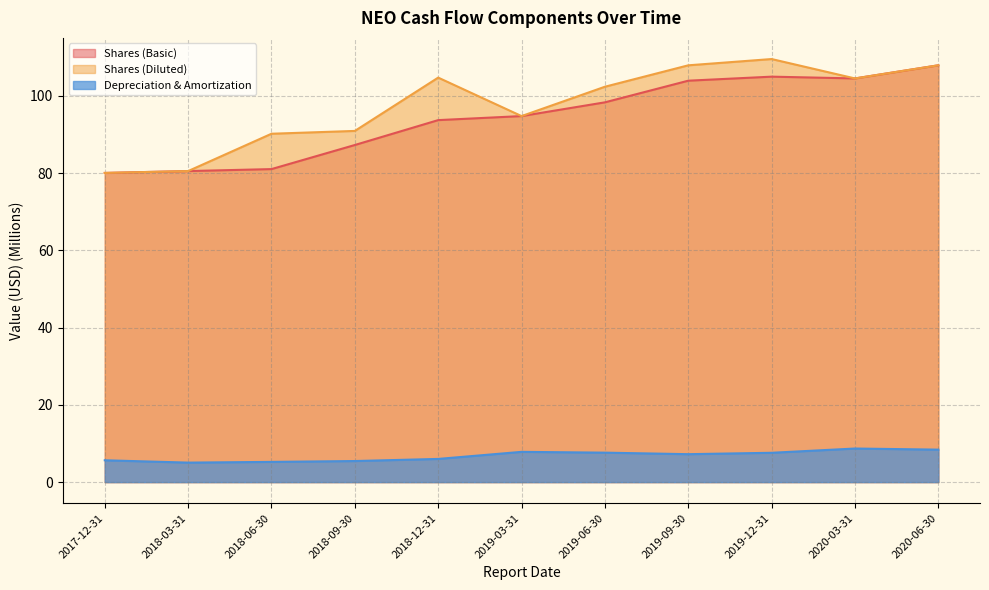

At which label does Depreciation & Amortization reach its peak?

2020-03-31